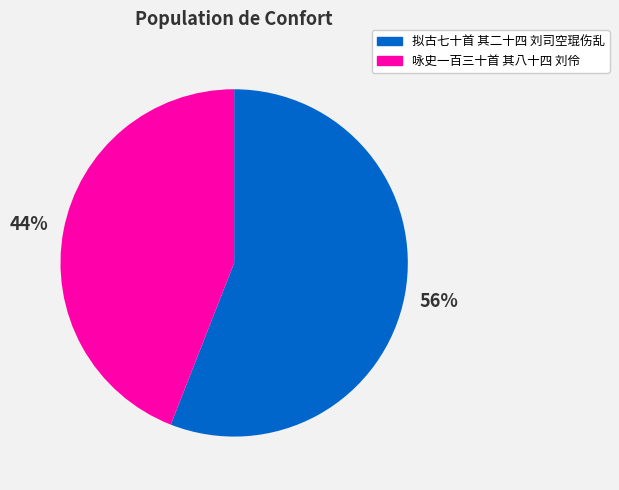

What is the majority slice?

拟古七十首 其二十四 刘司空琨伤乱